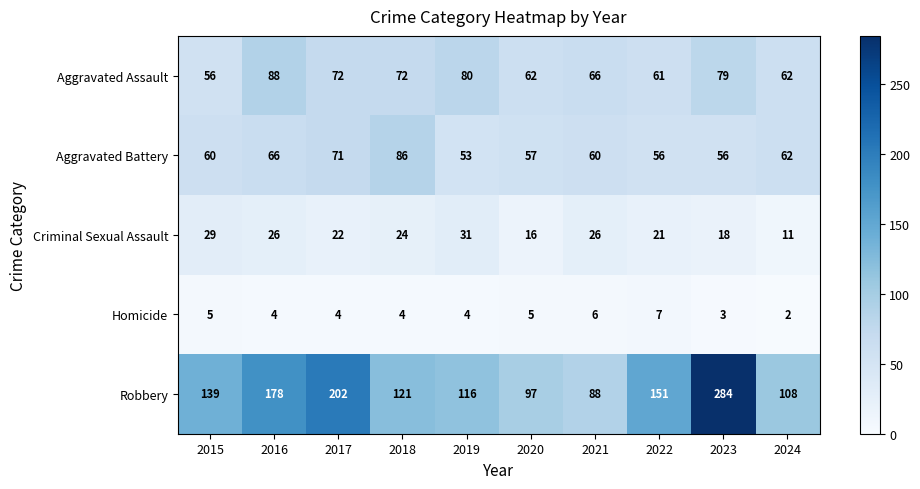

List the series in order of their peak value, lowest first.

Homicide, Criminal Sexual Assault, Aggravated Battery, Aggravated Assault, Robbery